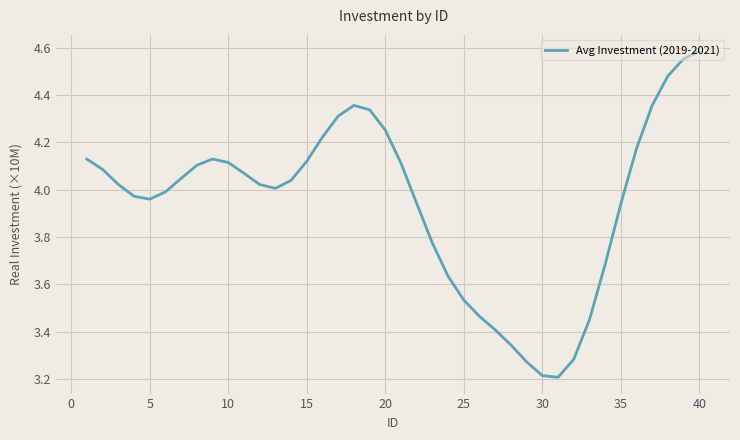

Does the chart display data point markers on the line(s)?

No